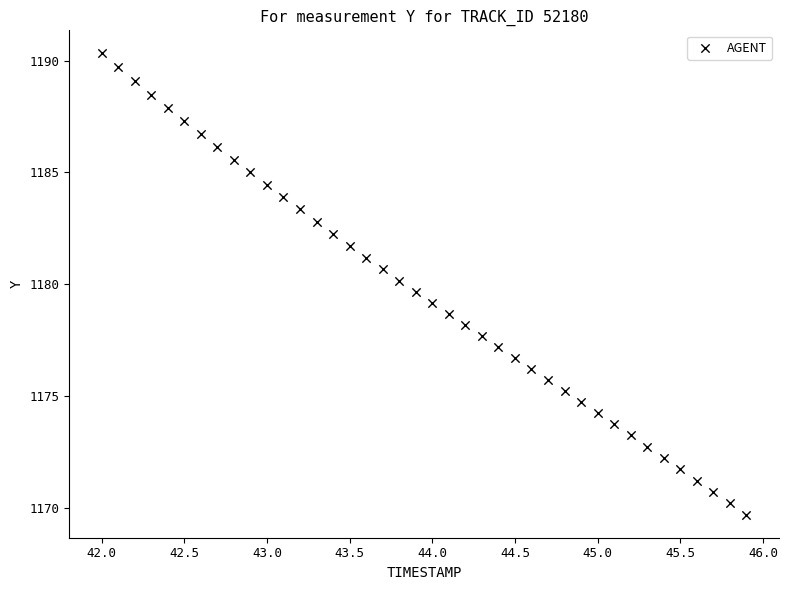

What is the range of Y values (max minus min)?

20.6